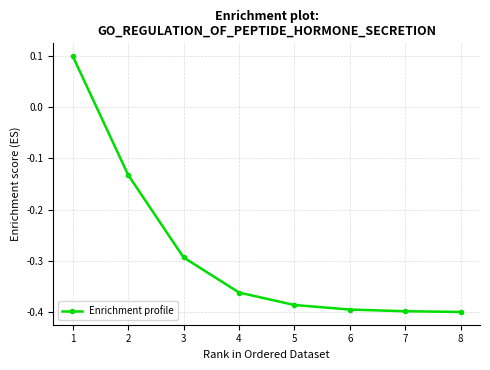

What is the difference between the maximum and second lowest values?

0.5